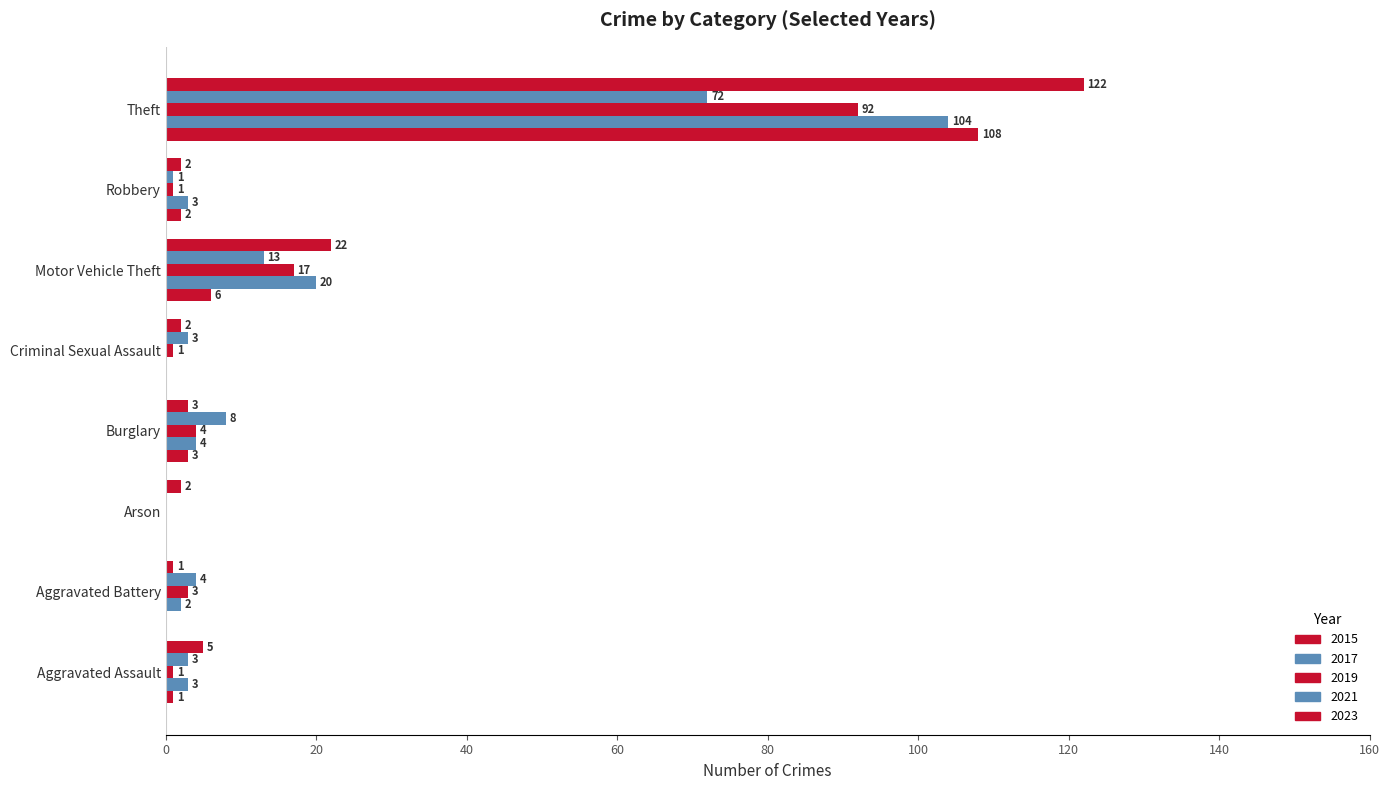

At which label does 2015 reach its minimum?

Aggravated Battery